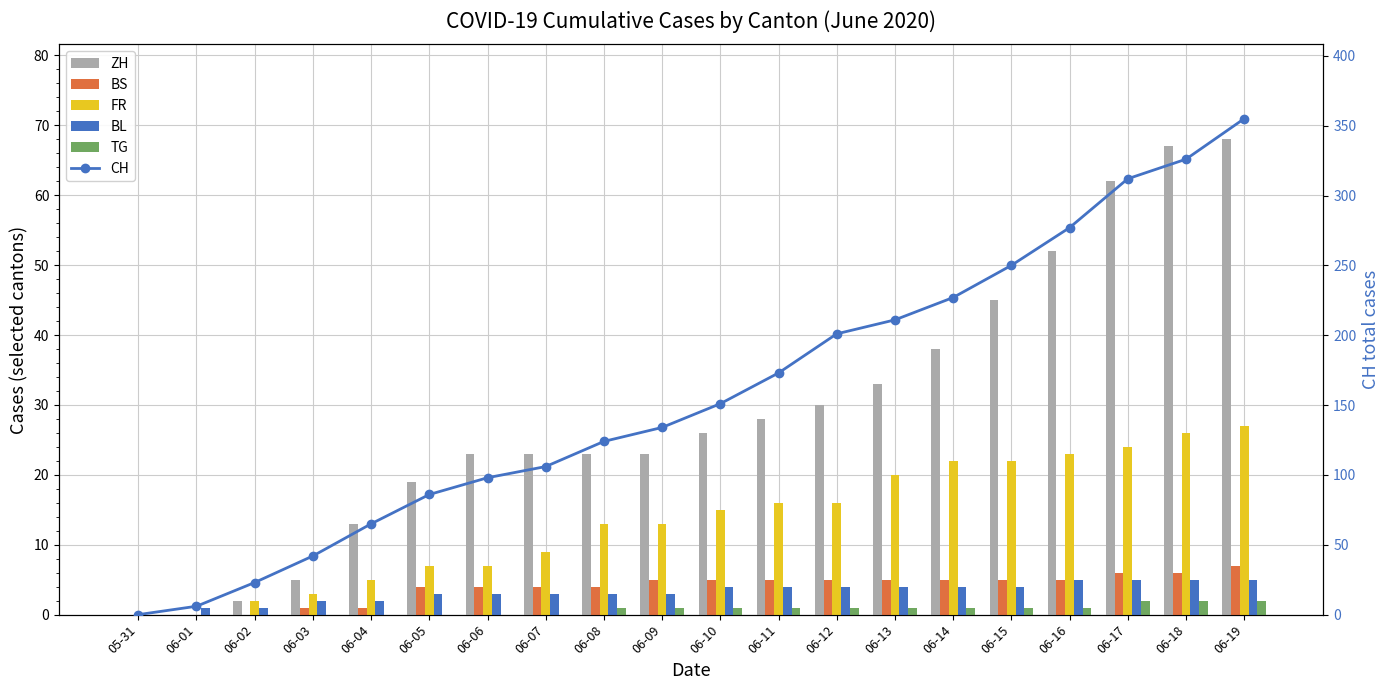

What is the sum of the FR values at 06-15 and 06-16?

45